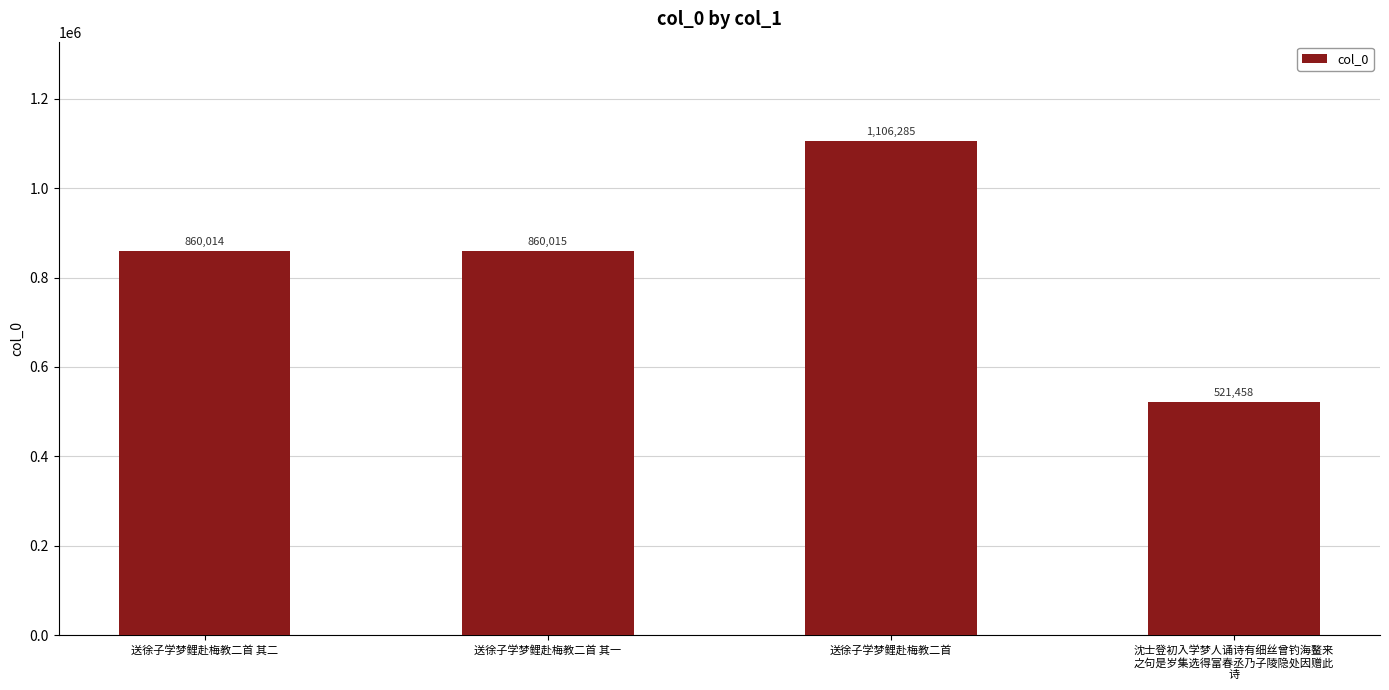

Reading left to right, extract all data points from this chart.

860014	860015	1106285	521458